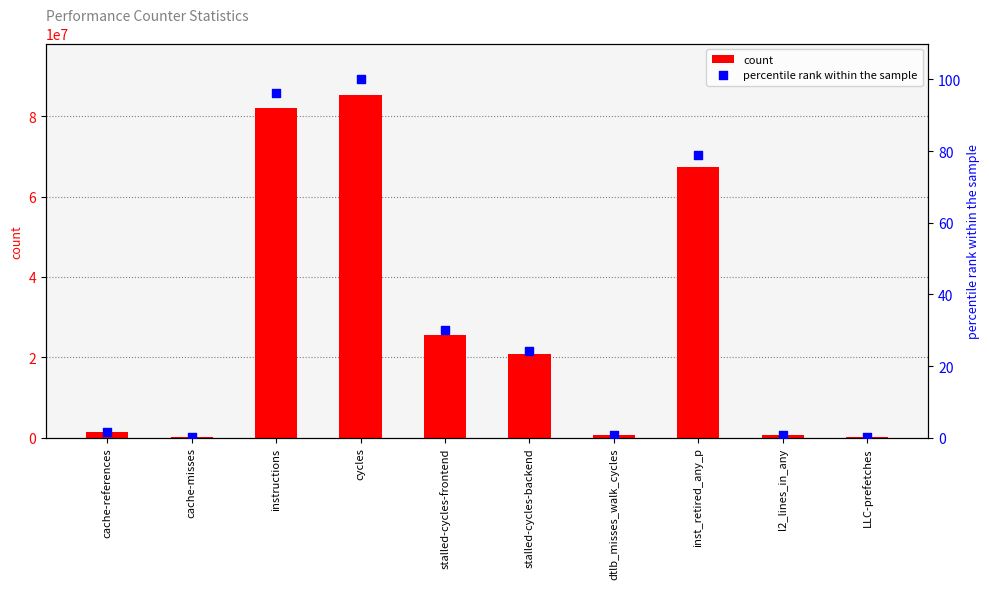

Which series reaches the minimum Y coordinate?

percentile rank within the sample